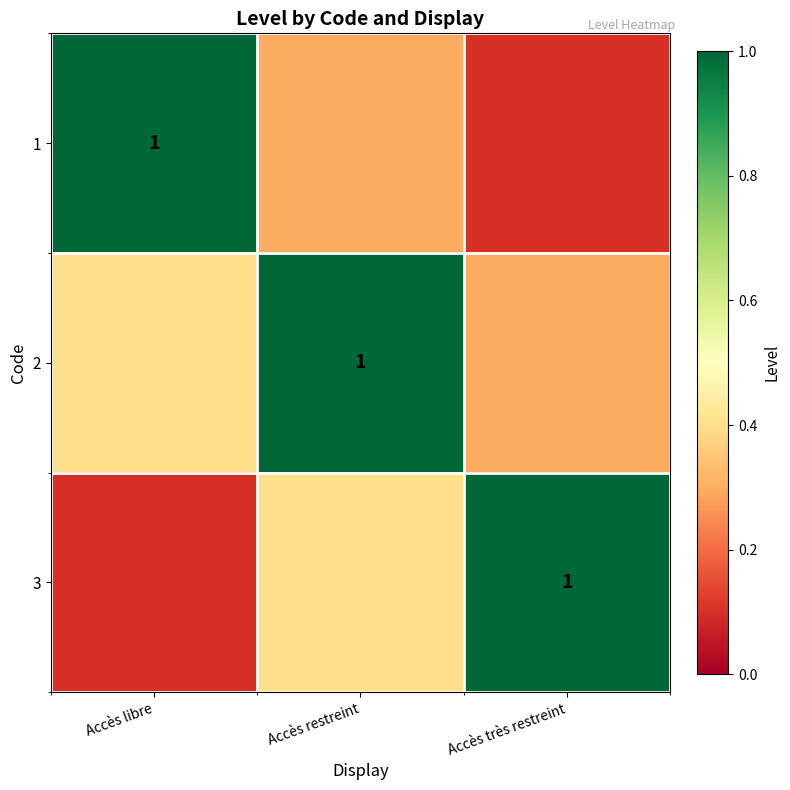

The 2 series shows 1.6 at Accès restreint. True or false?

False